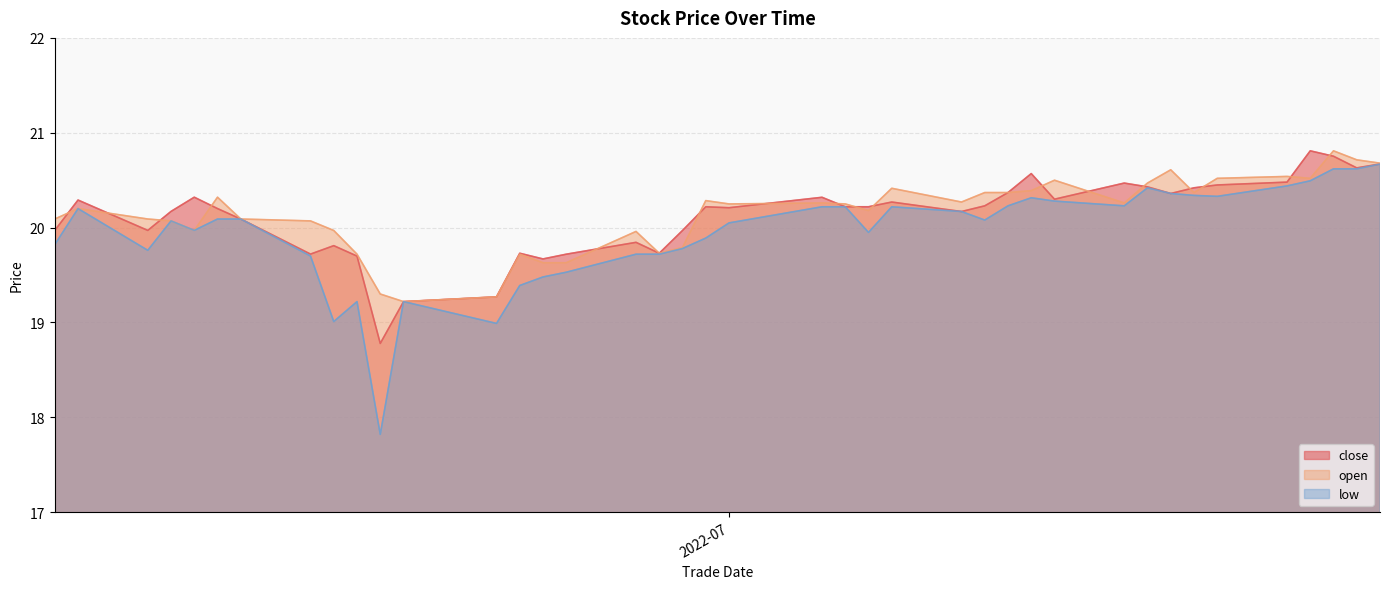

Which series has the widest spread of values?

low